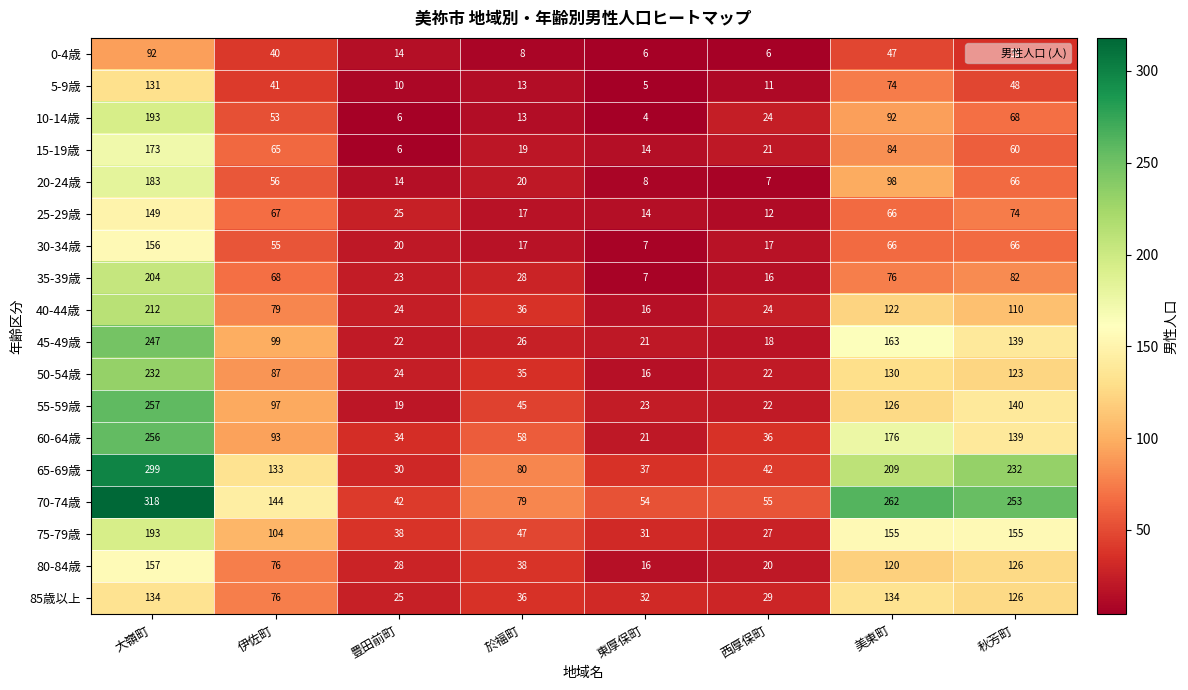

The 10-14歳 series shows 1 at 豊田前町. True or false?

False